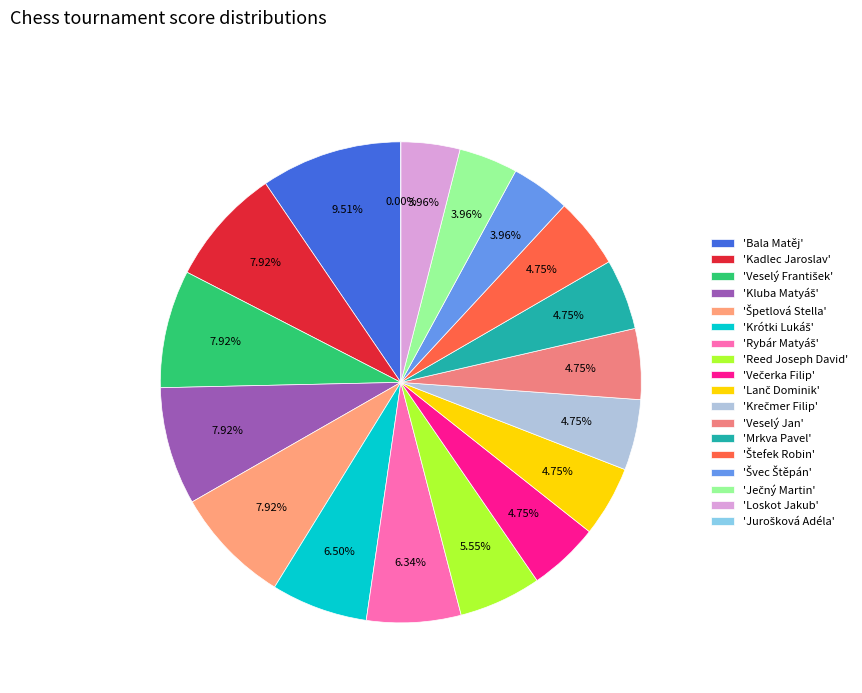

The Ječný Martin slice represents 4% of the pie. True or false?

True